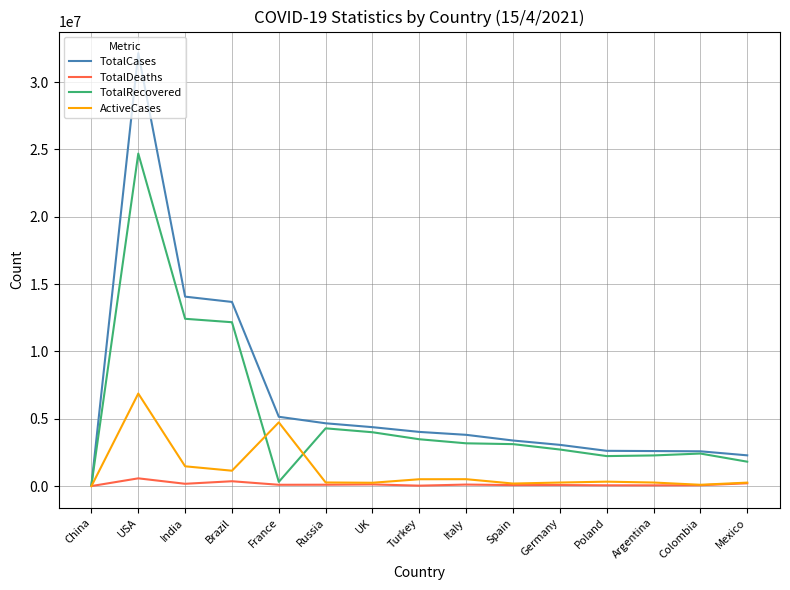

Which series has the largest range (max minus min)?

TotalCases